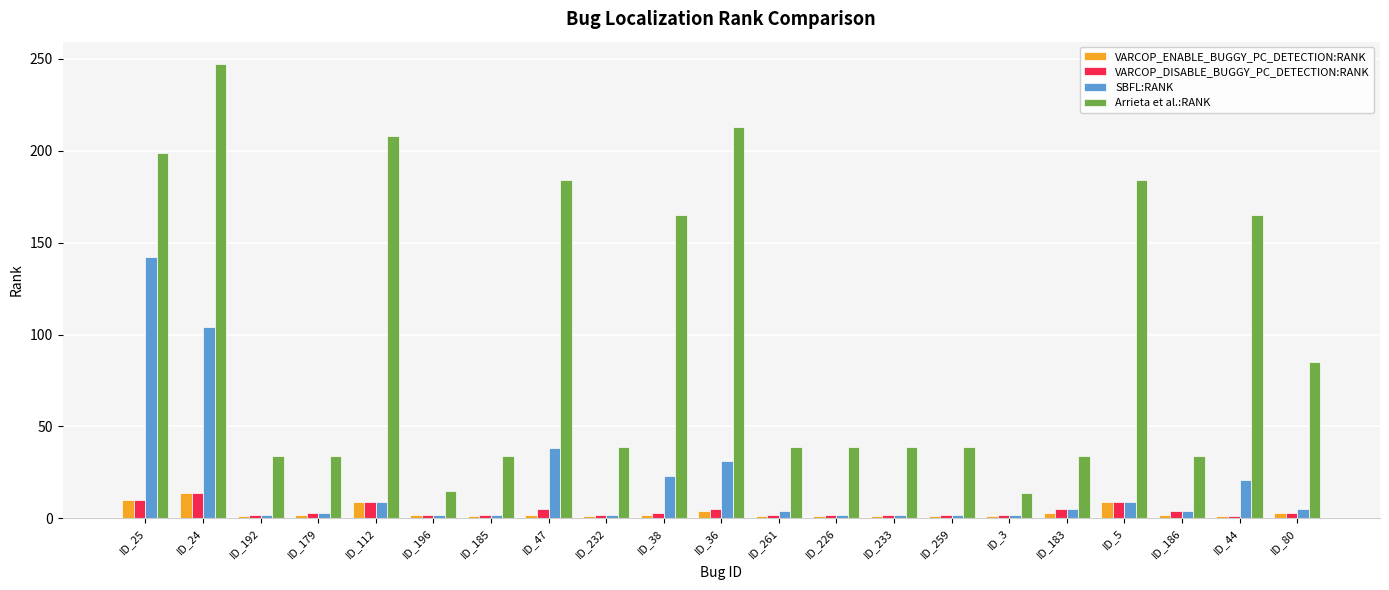

What is the difference between the maximum and second lowest values in the Arrieta et al.:RANK series?

232